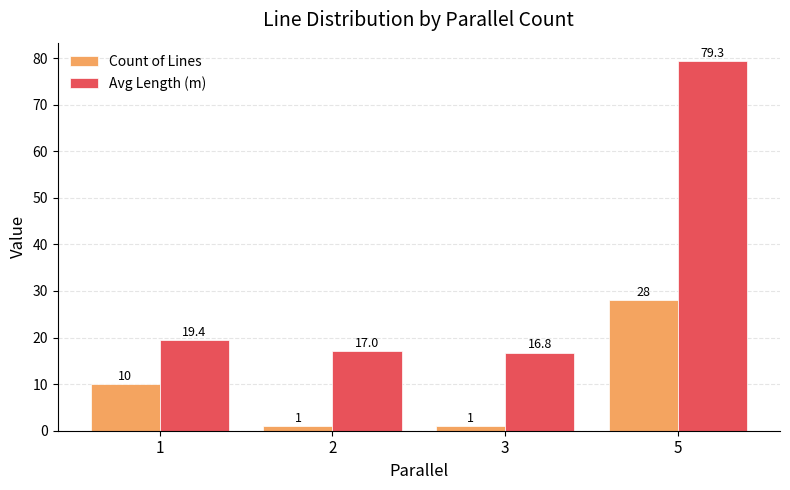

List the series in order of their overall mean, highest first.

Avg Length (m), Count of Lines